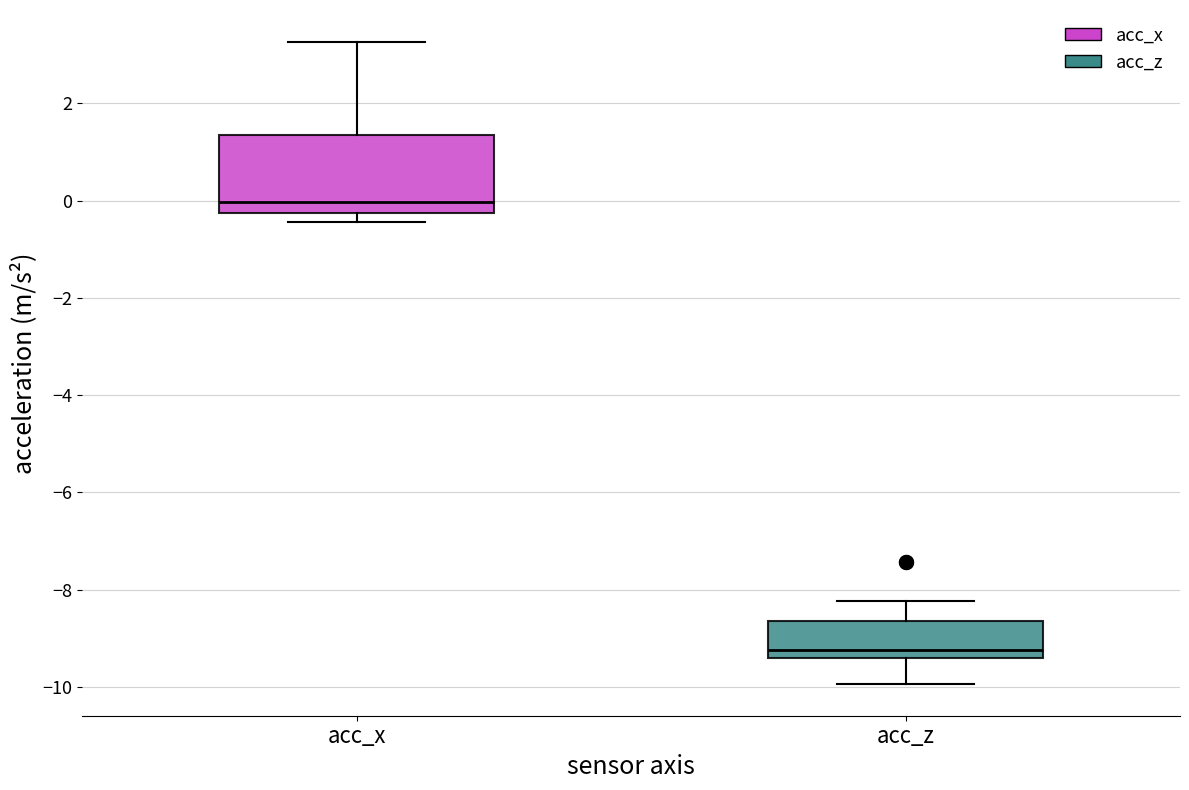

Reading left to right, transcribe this box plot: for each box, give where its median line is, the range the box spans, and where its two whiskers end, as read against the y-axis. The values are not printed on the chart, so give them approximately, as read against the axis.

acc_x: median 0.0, box -0.2 to 1.4, whiskers -0.4 to 3.2
acc_z: median -9.2, box -9.4 to -8.6, whiskers -10.0 to -8.2